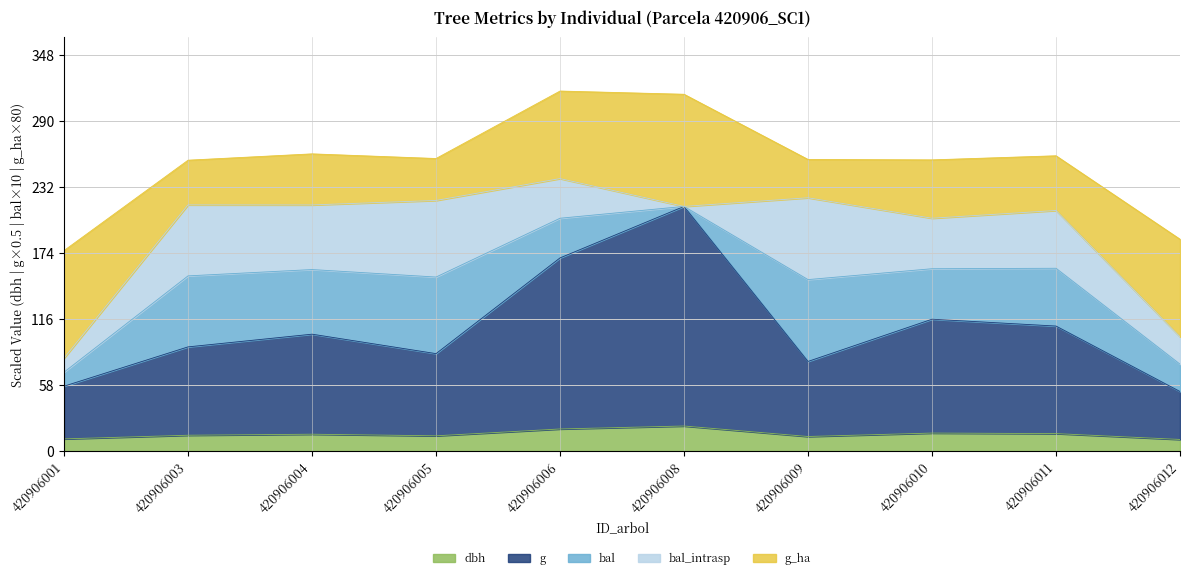

True or false: g_ha and dbh intersect in this chart.

False